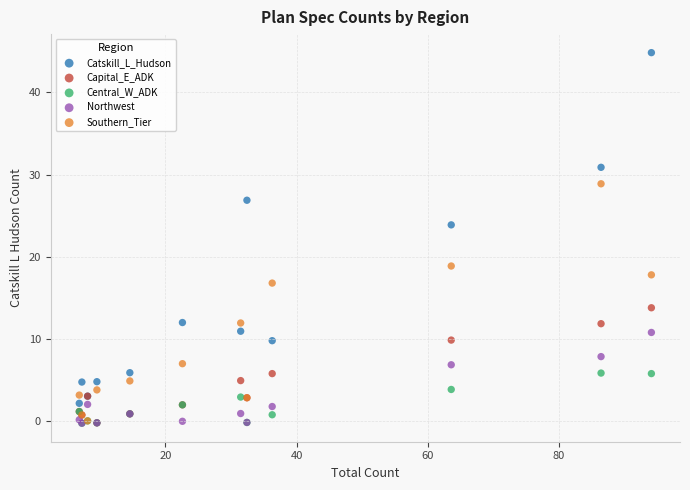

What are all the series names shown in the legend?

Catskill_L_Hudson, Capital_E_ADK, Central_W_ADK, Northwest, Southern_Tier